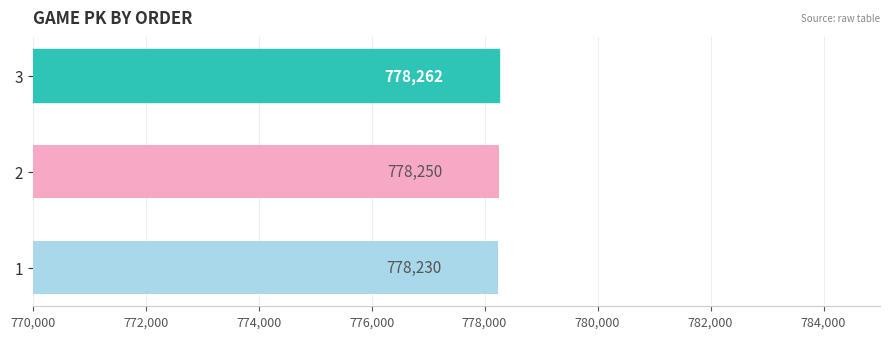

The chart shows a value of 209643 at 2. True or false?

False